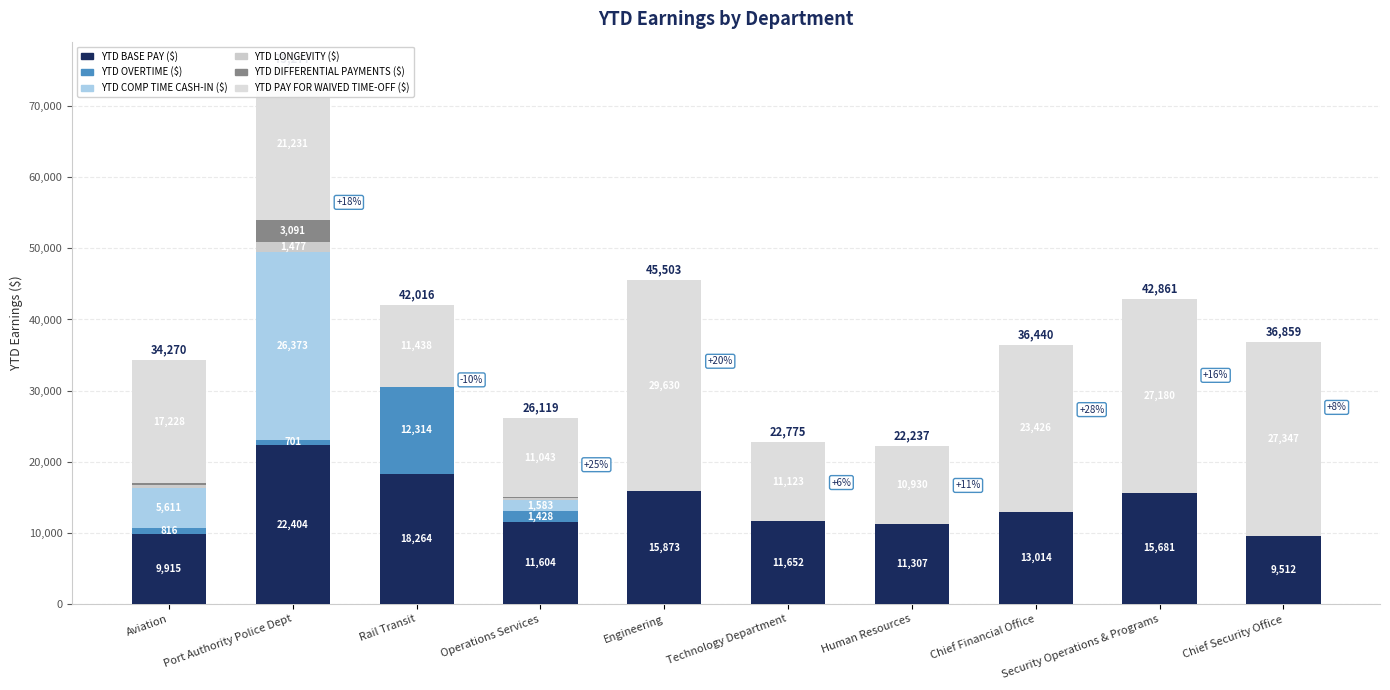

Does the chart contain stacked bars?

Yes